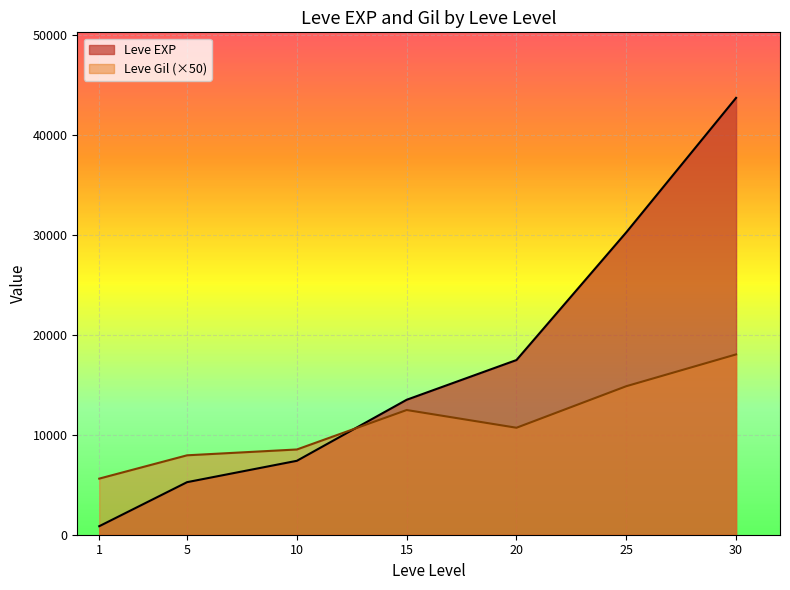

What is the difference between the second highest and minimum values in the Leve EXP series?

29416.7